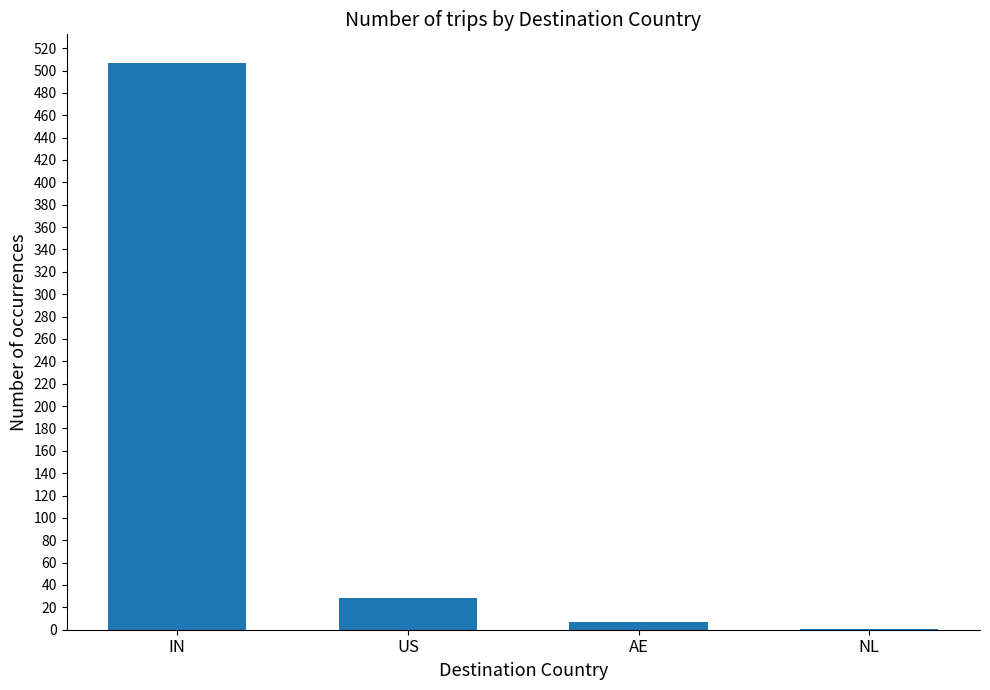

Reading left to right, transcribe all the data shown in this chart.

IN=507	US=28	AE=7	NL=1